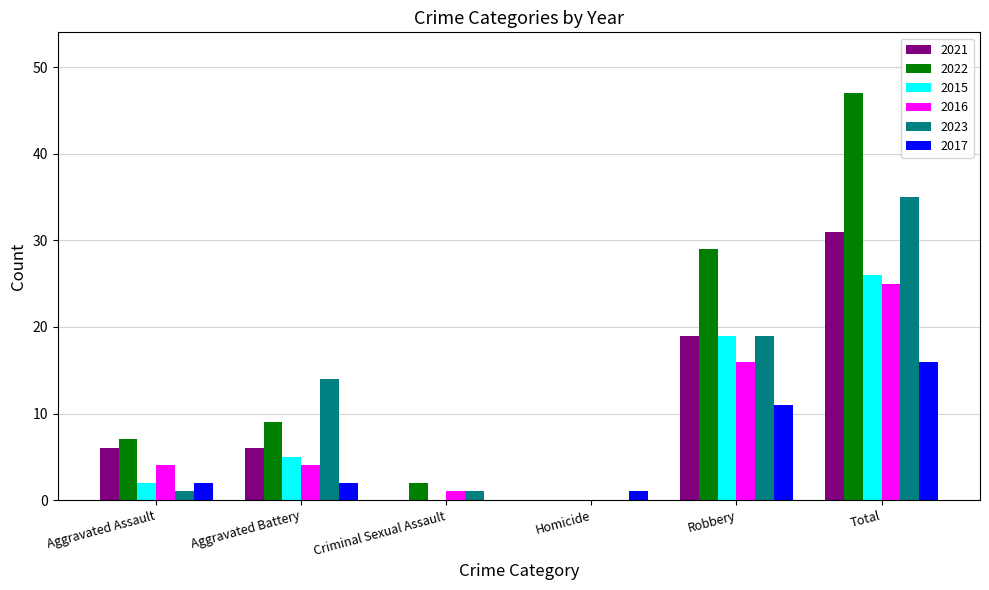

Is the value of 2016 at Total greater than the value of 2015 at Total?

No